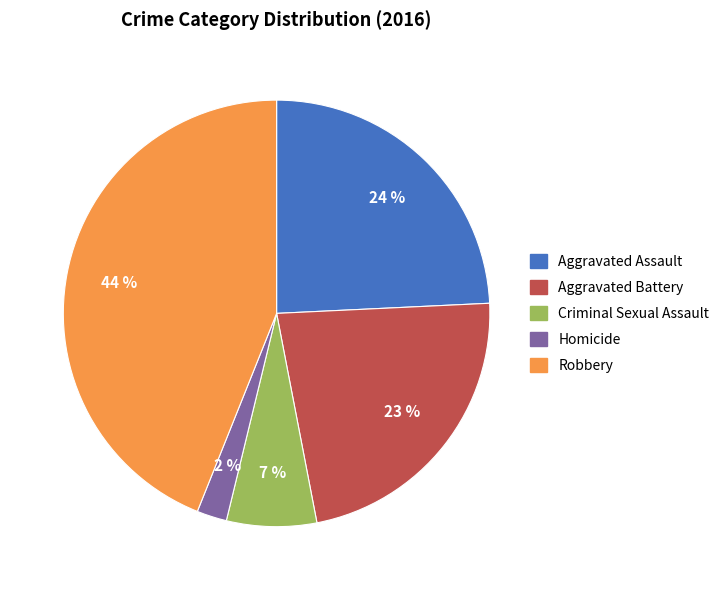

How many segments does this pie chart have?

5